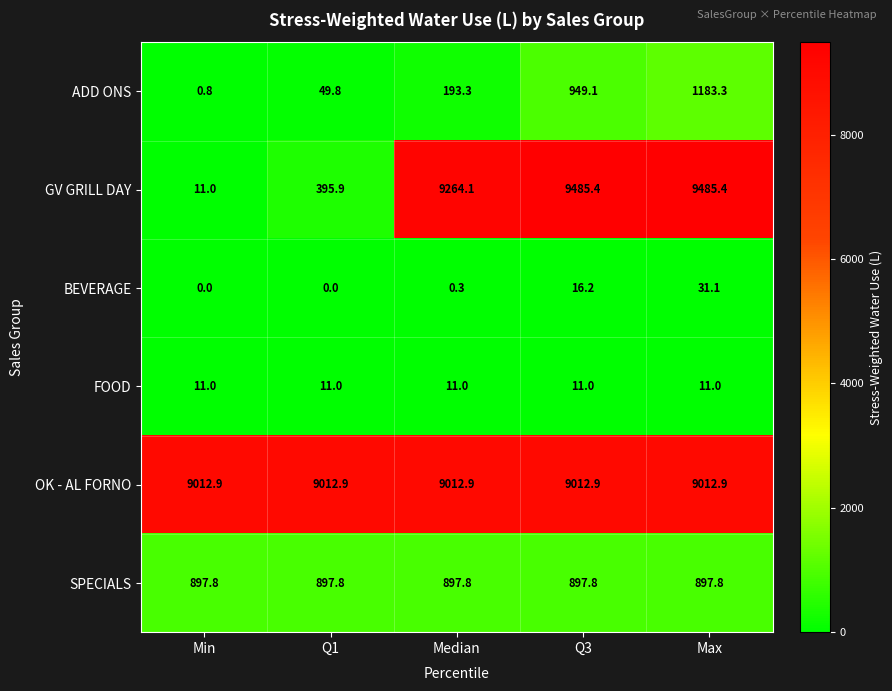

What is the average value of the FOOD series?

11.0